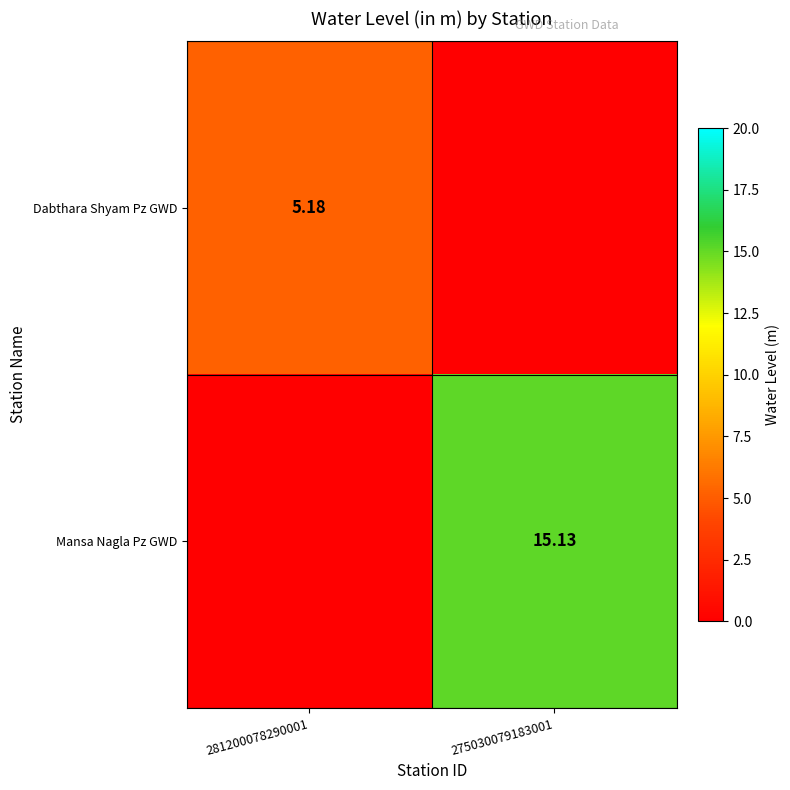

What is the sum of all Mansa Nagla Pz GWD values?

15.1